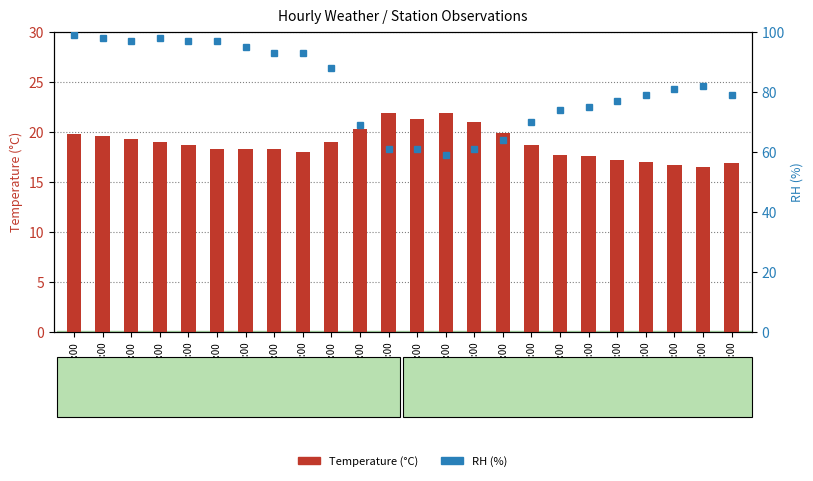

Which category has the highest value across all series?

01:00